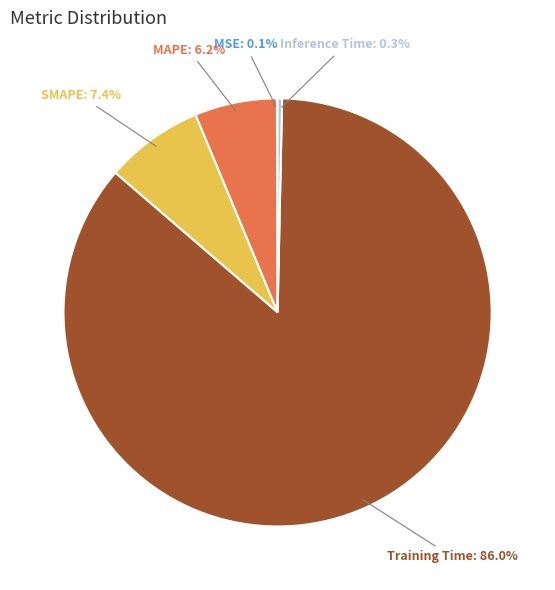

Is there a majority slice in this chart?

Yes